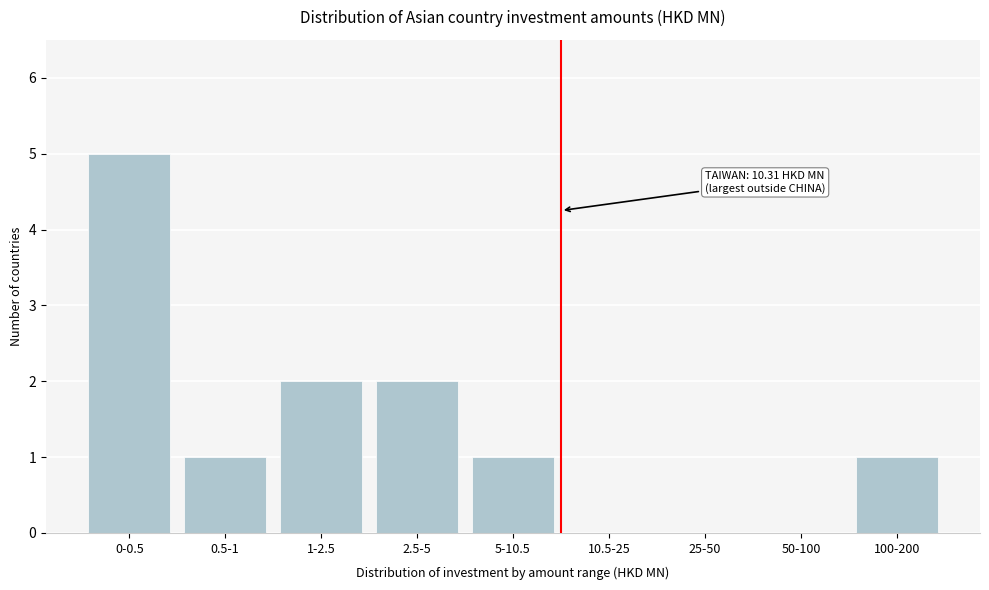

Reading left to right, list all the values displayed in this chart.

0-0.5=5	0.5-1=1	1-2.5=2	2.5-5=2	5-10.5=1	10.5-25=0	25-50=0	50-100=0	100-200=1